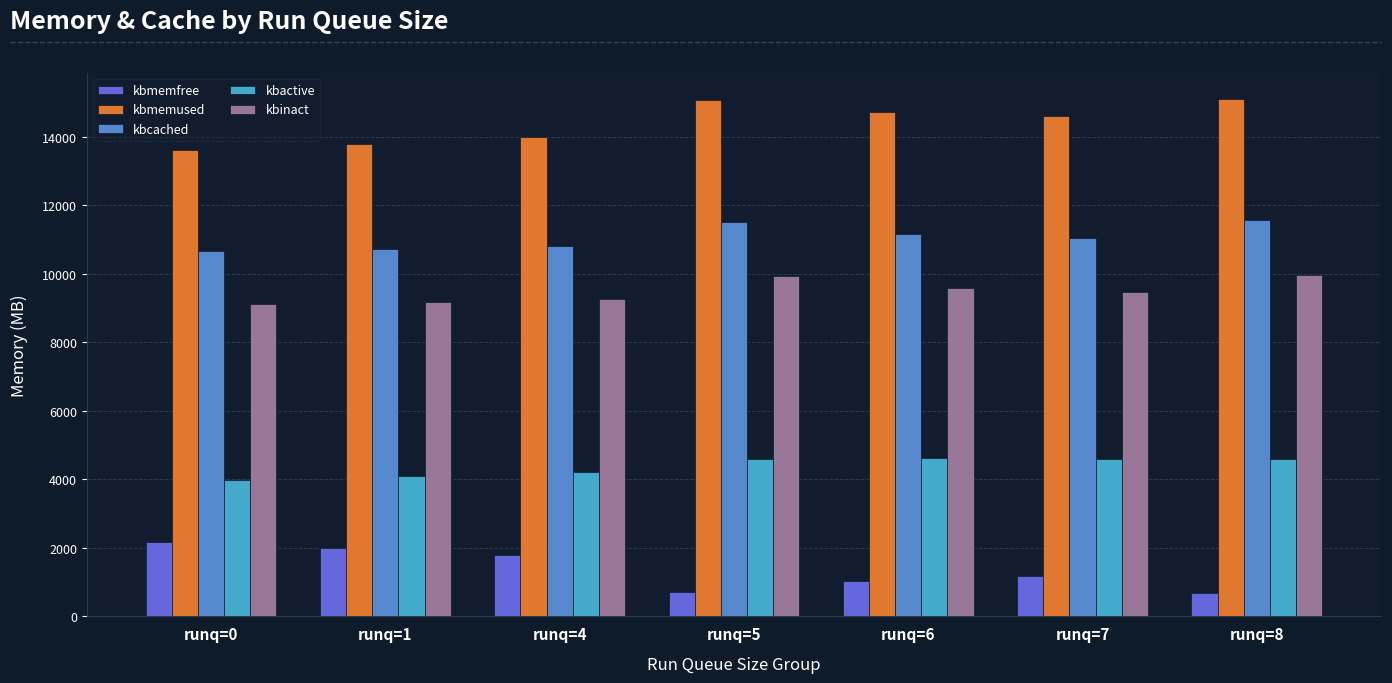

What is the total value across all series at runq=4?

40054.0